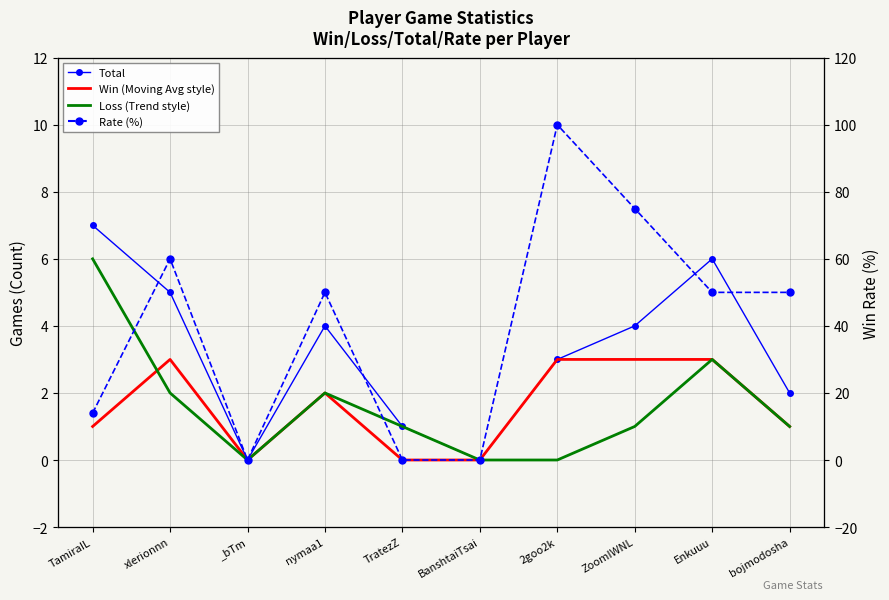

What position from the left is Enkuuu?

9